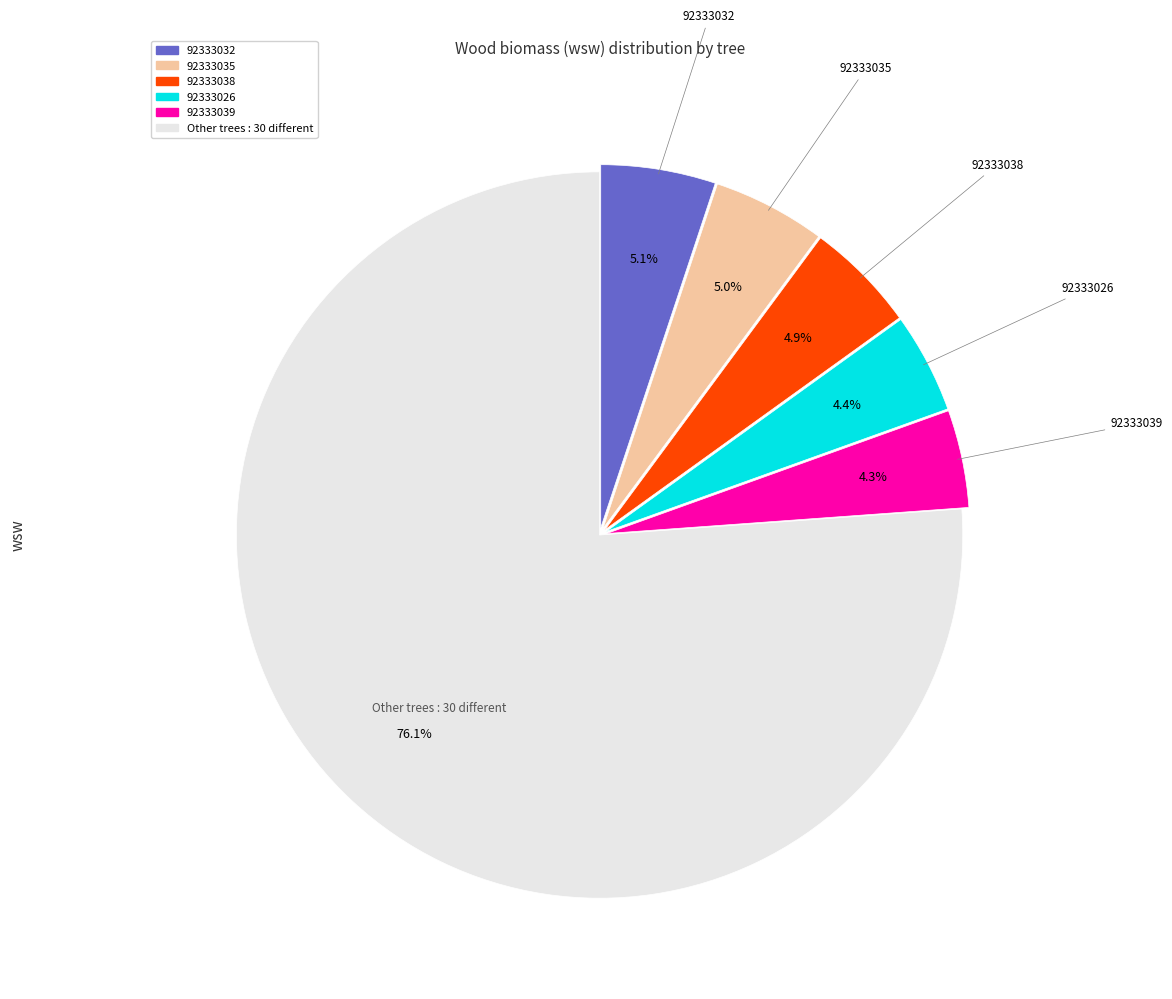

How many segments does this pie chart have?

6